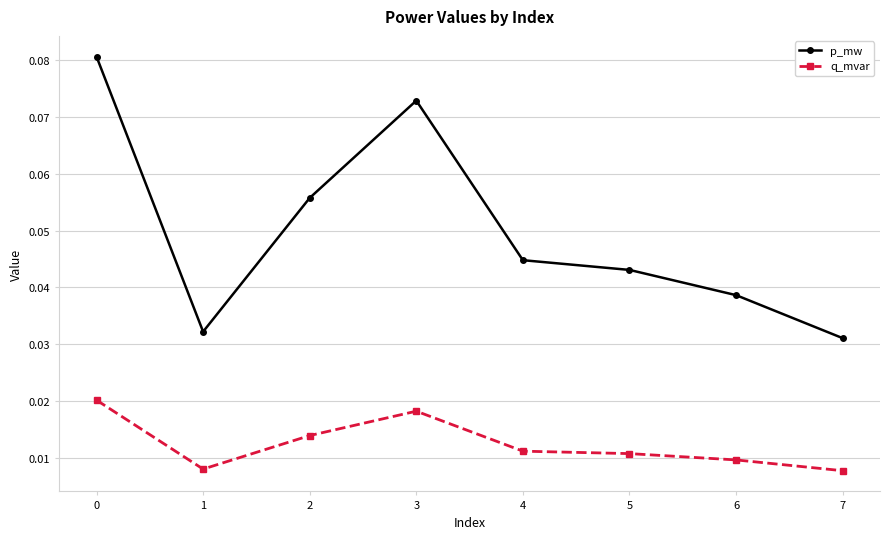

How many lines are shown in the chart?

2